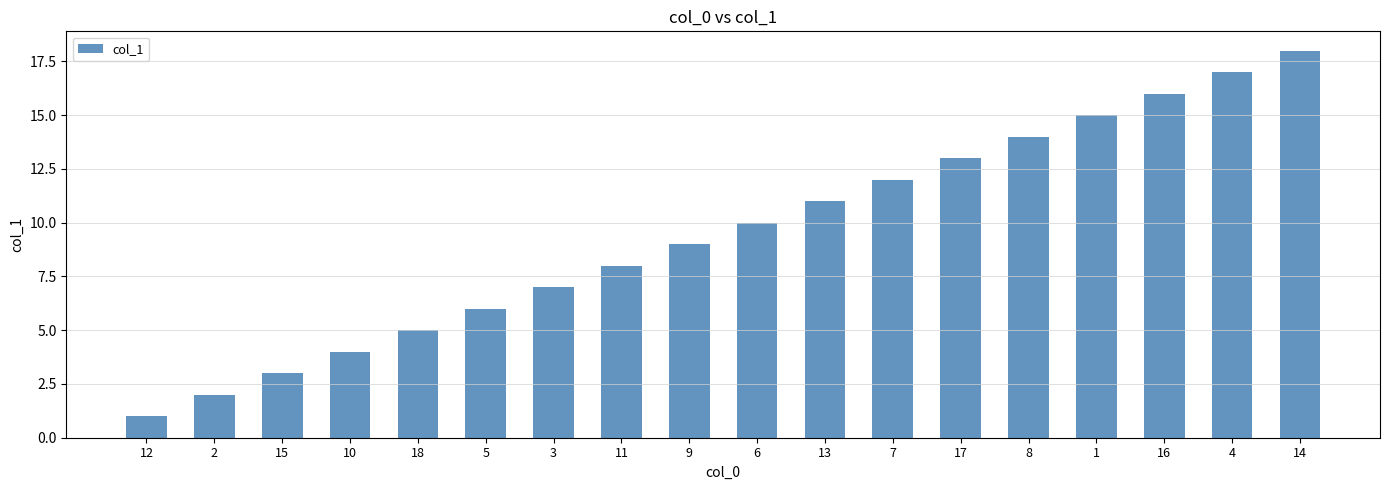

Count the number of categories in the chart.

18